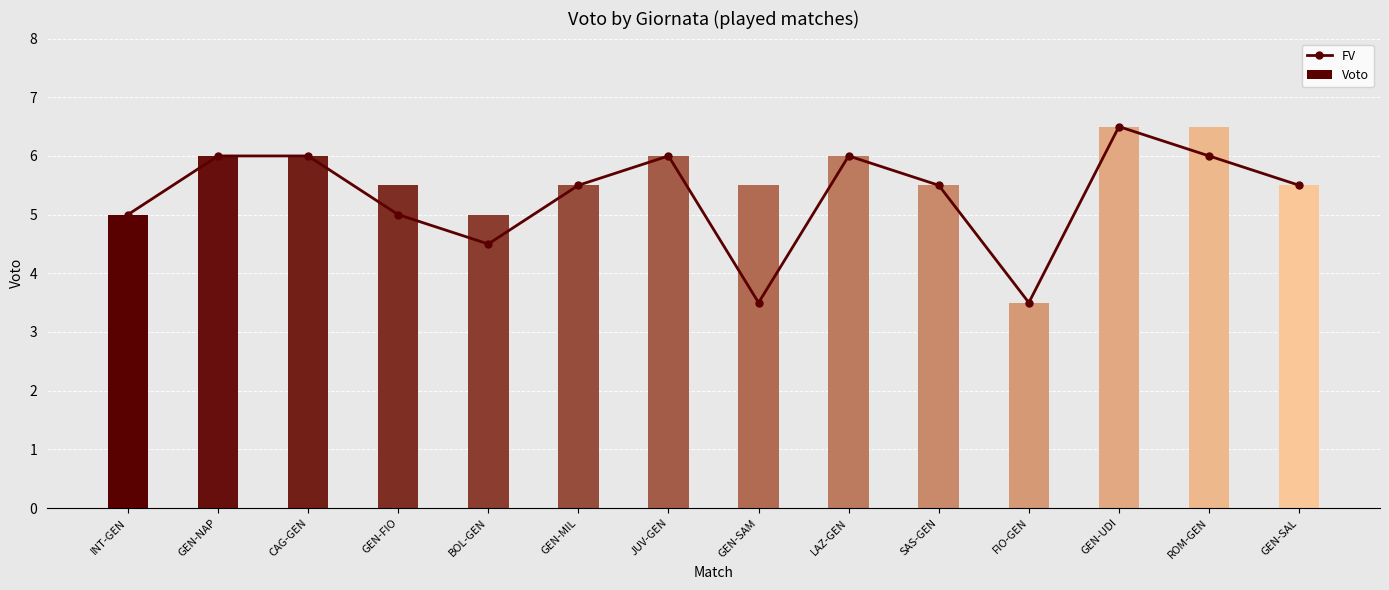

What is the minimum value for FV?

3.5